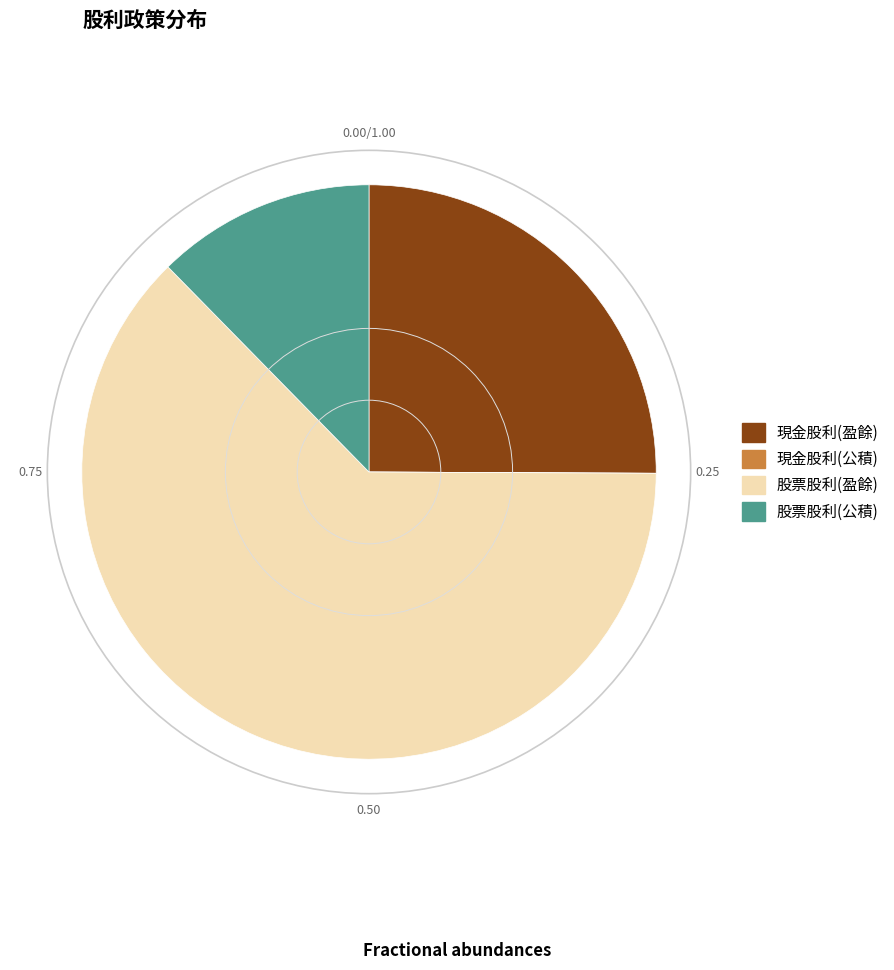

Which category accounts for the majority?

股票股利(盈餘)